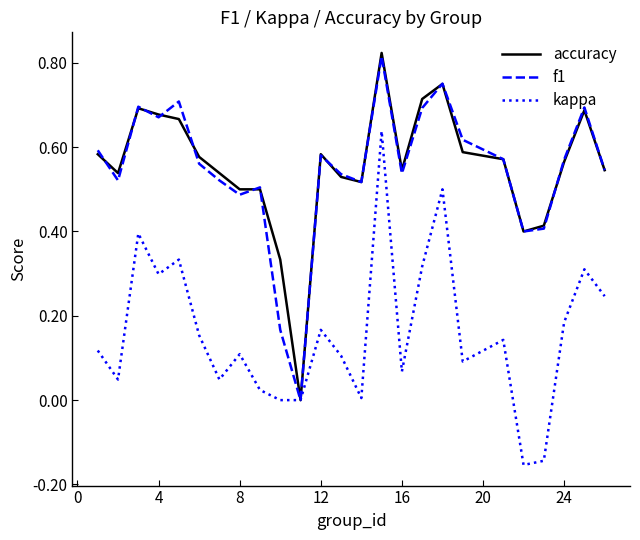

Does the chart display data point markers on the line(s)?

No